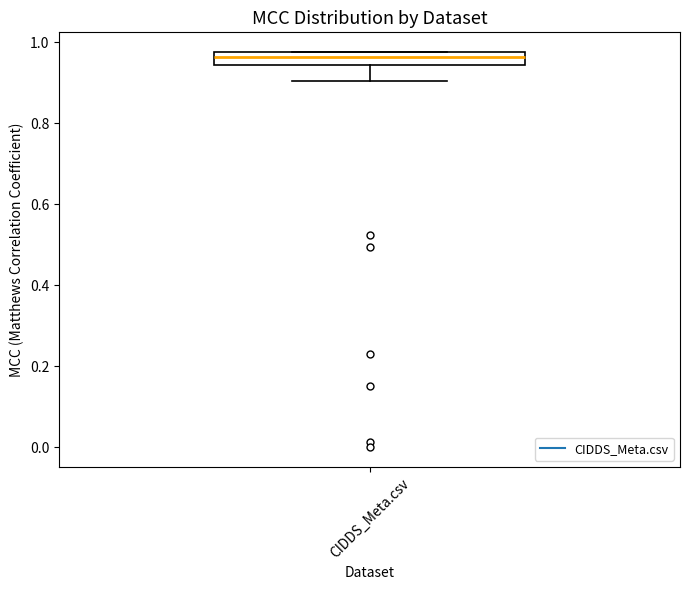

Transcribe this box plot: give where the median line is, the range the box spans, and where the two whiskers end, as read against the y-axis. The values are not printed on the chart, so give them approximately, as read against the axis.

median 0.96, box 0.94 to 0.98, whiskers 0.90 to 0.98